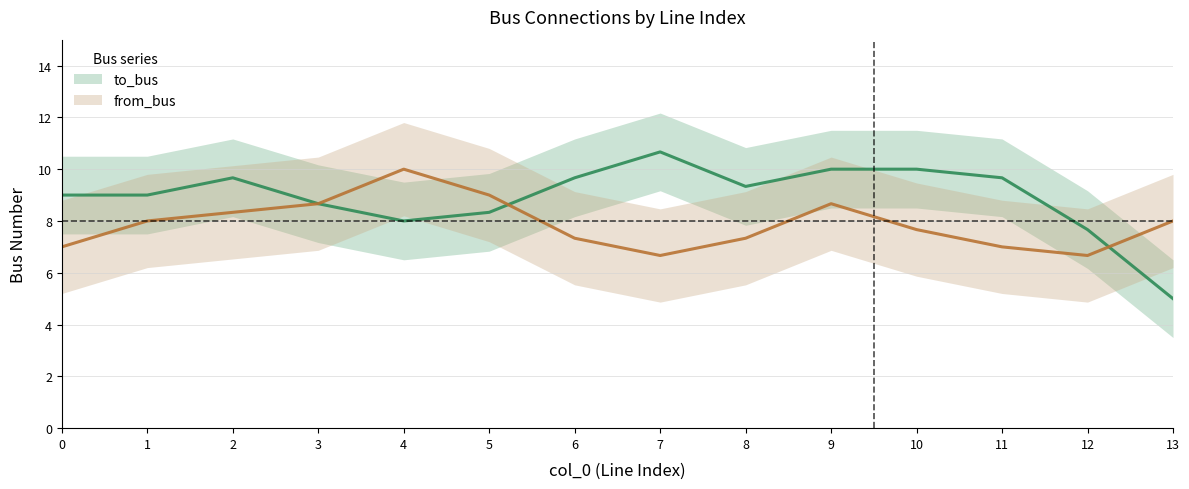

What are all the series names shown in the legend?

to_bus, from_bus